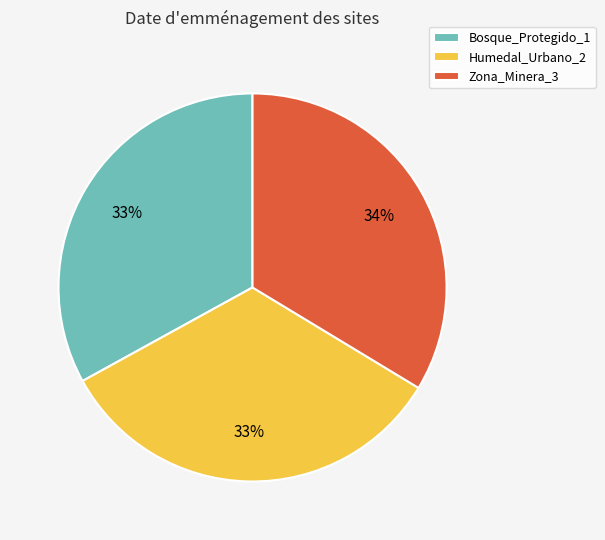

Is it true that Humedal_Urbano_2 is 27% of the pie?

False